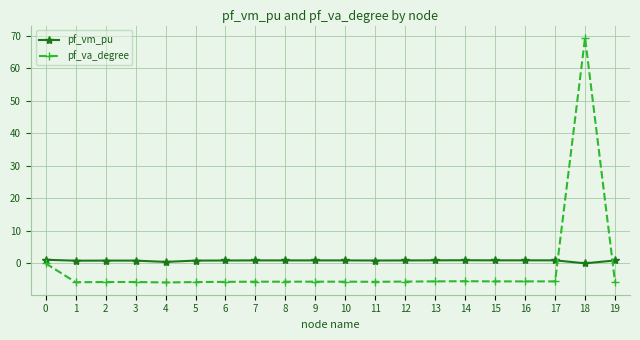

Rank the series by their average value, from highest to lowest.

pf_vm_pu, pf_va_degree